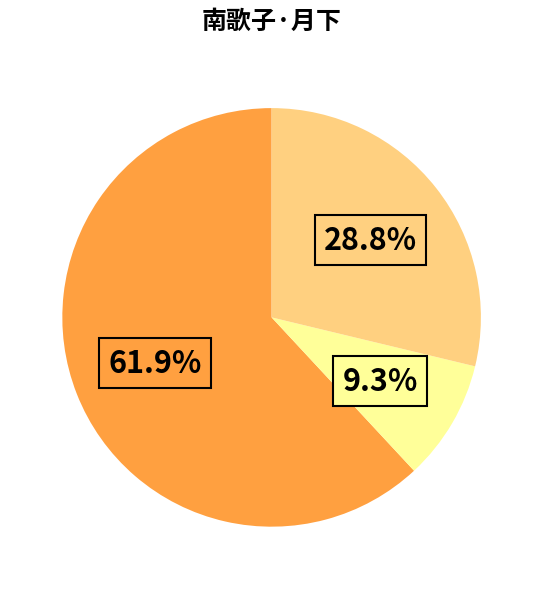

Is there any slice that represents more than half of the pie?

Yes